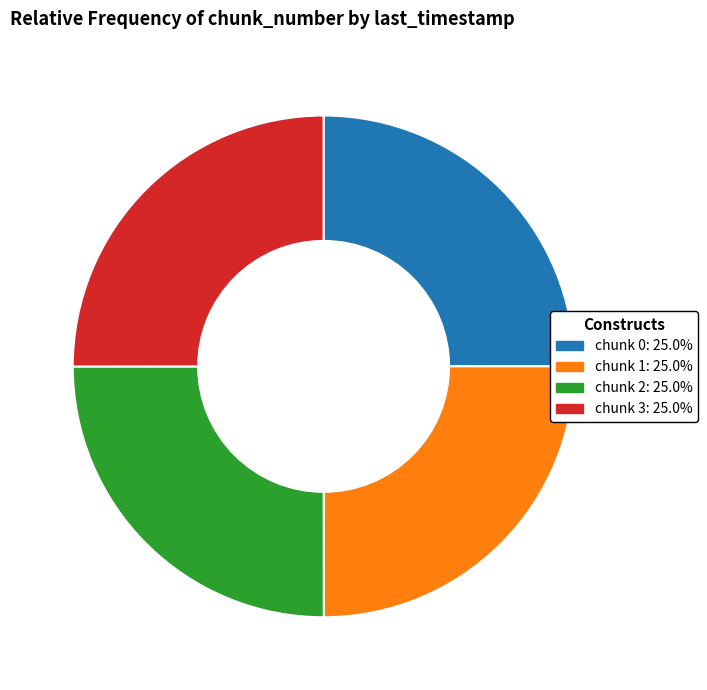

Is there a majority slice in this chart?

No